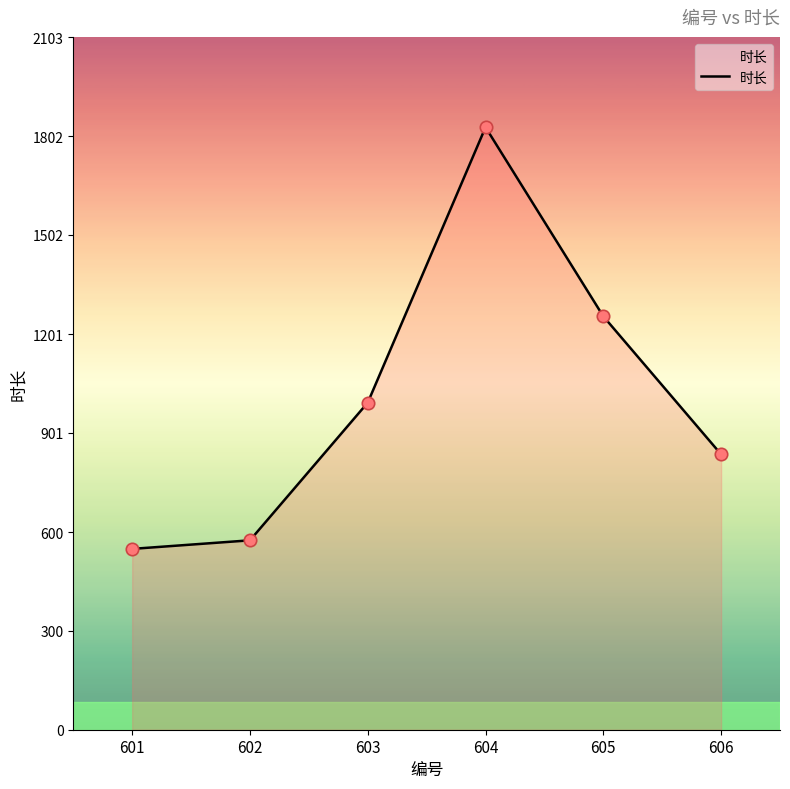

Which has a higher value, 602 or 603?

603